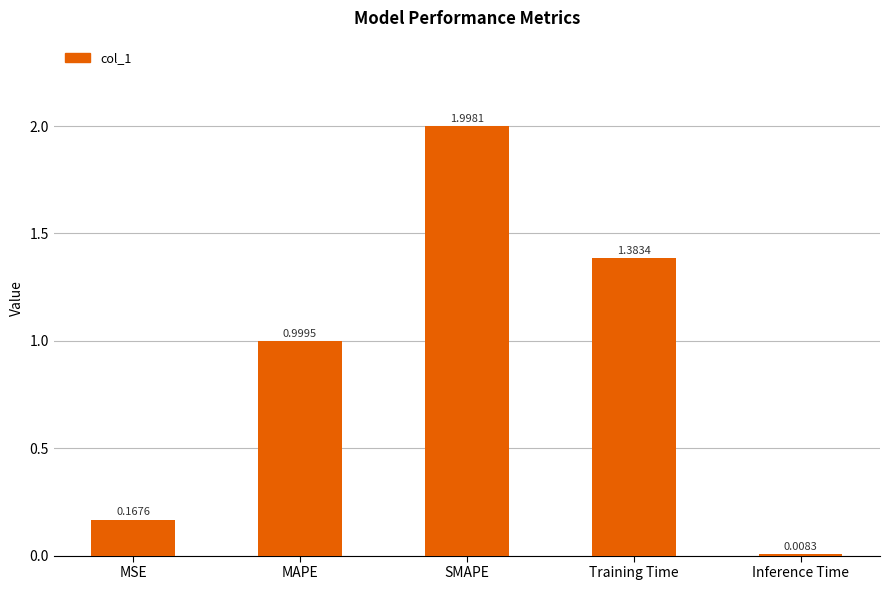

What is the difference between the maximum and minimum values?

2.0